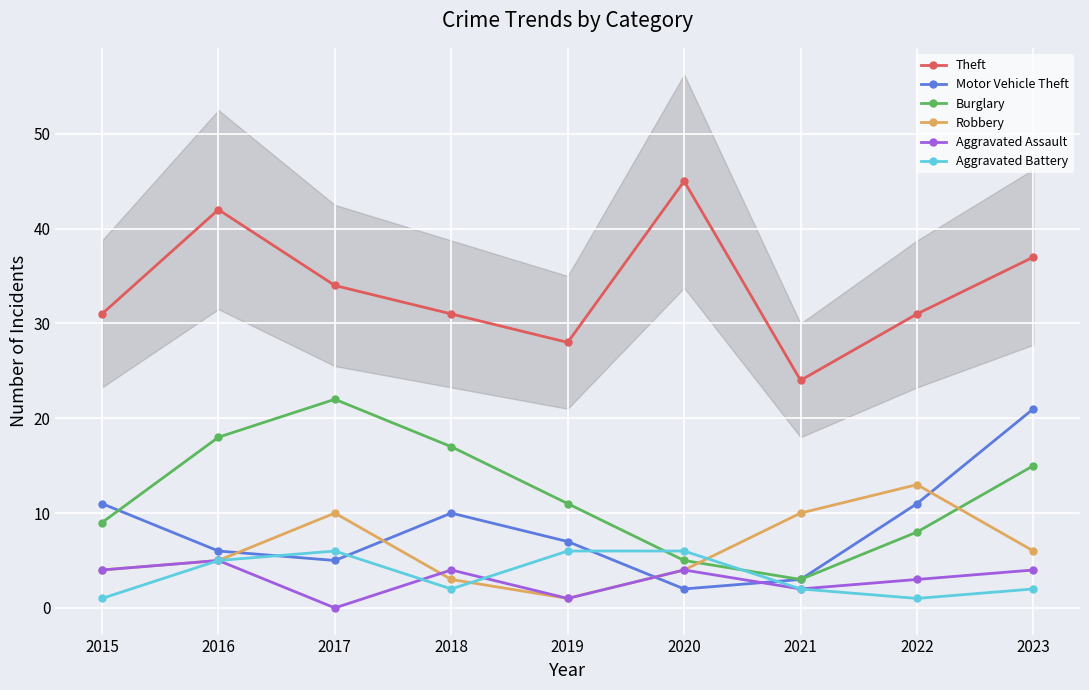

How many times do Robbery and Aggravated Assault cross each other?

1